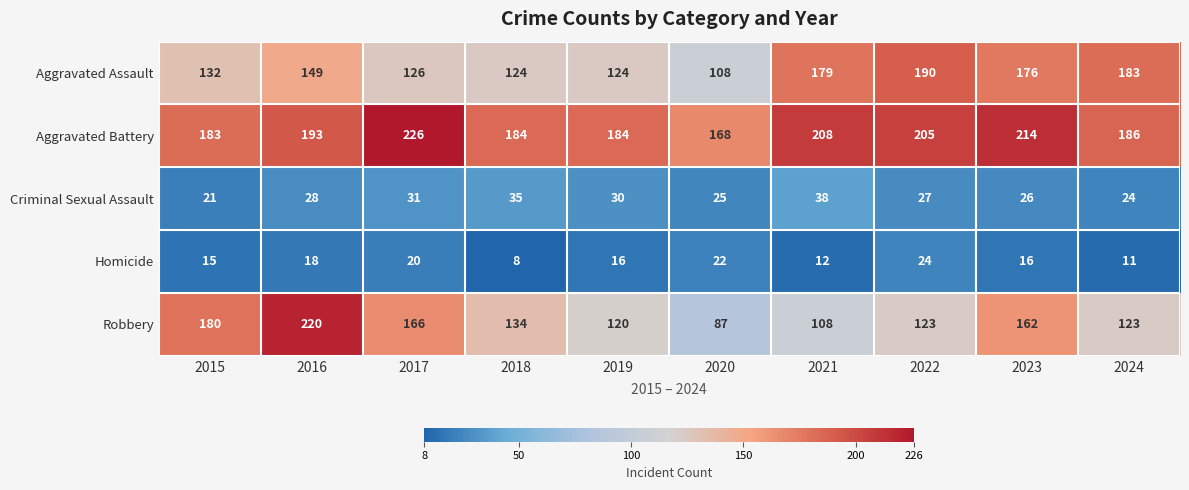

What is the total value across all series at 2021?

545